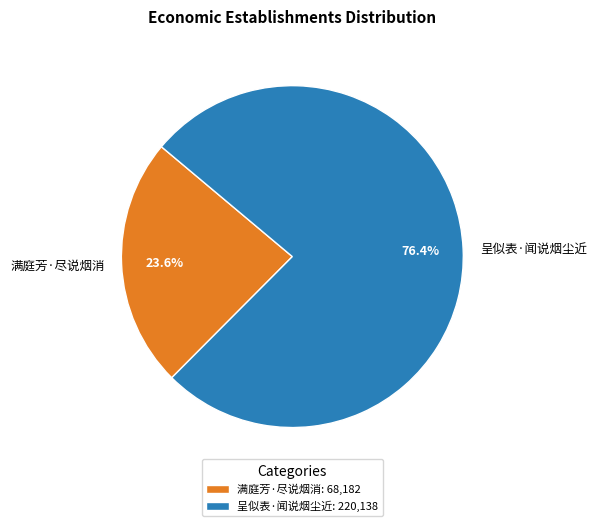

Between 满庭芳·尽说烟消 and 呈似表·闻说烟尘近, which is larger?

呈似表·闻说烟尘近